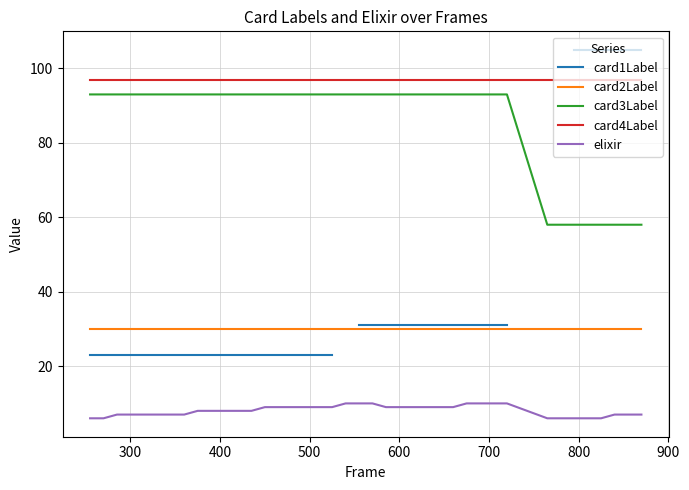

True or false: card4Label and card2Label cross at least once.

False